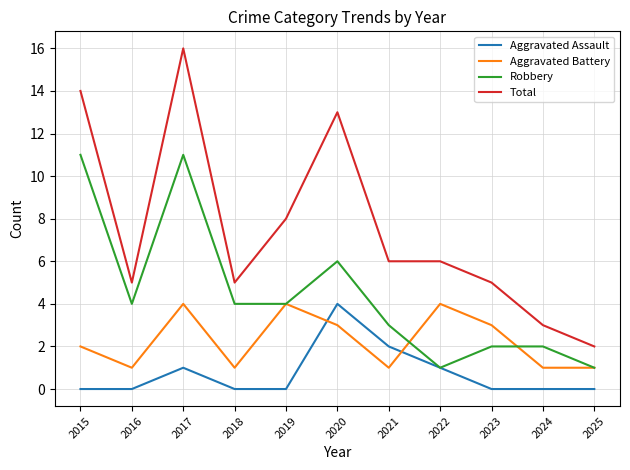

What is the spread (max minus min) of values at 2016?

5